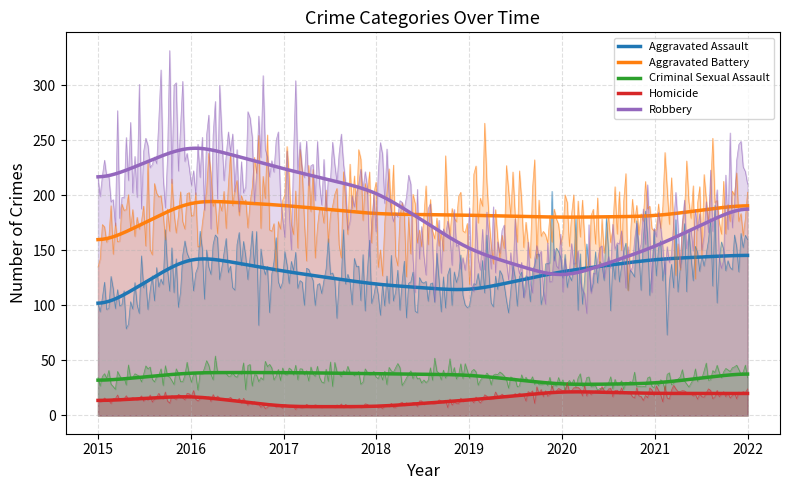

At which category is the sum across all series the highest?

2016